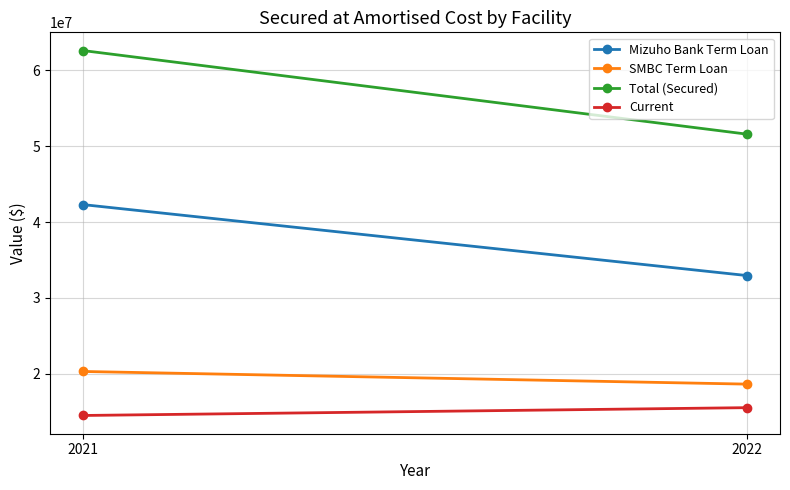

What is the minimum value shown in the chart?

14506615